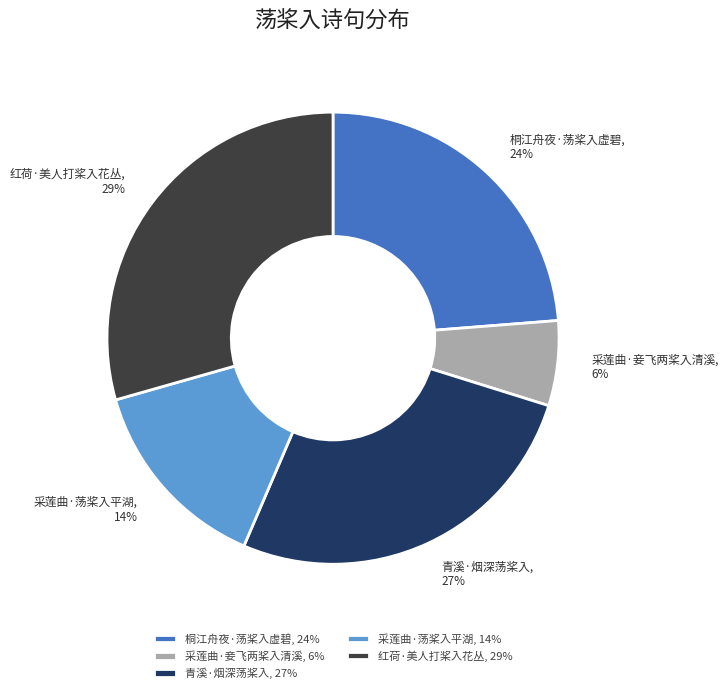

To the nearest percent, what is the difference between the 红荷·美人打桨入花丛 and 采莲曲·妾飞两桨入清溪 slice percentages?

23%